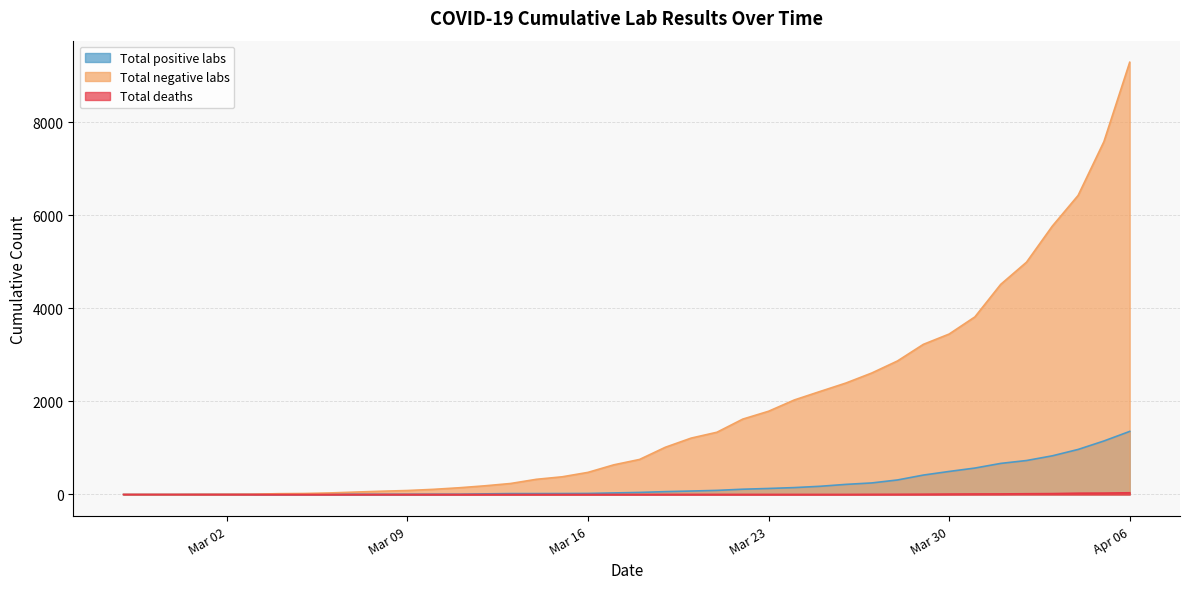

Reading left to right, transcribe all the data shown in this chart.

Total positive labs: 0	0	0	2	2	2	2	3	3	3	3	4	5	5	13	19	19	20	22	33	44	61	74	88	113	129	148	176	217	248	312	417	495	568	668	730	831	968	1150	1356
Total negative labs: 0	0	0	2	3	5	17	21	33	52	70	85	110	144	186	236	326	380	475	637	753	1015	1212	1338	1620	1789	2032	2215	2396	2611	2871	3227	3449	3818	4517	4994	5769	6429	7585	9292
Total deaths: 0	0	0	0	0	0	0	0	0	0	0	0	0	0	0	0	0	0	0	0	0	1	1	1	1	1	1	1	1	3	4	6	9	11	12	16	19	28	30	37